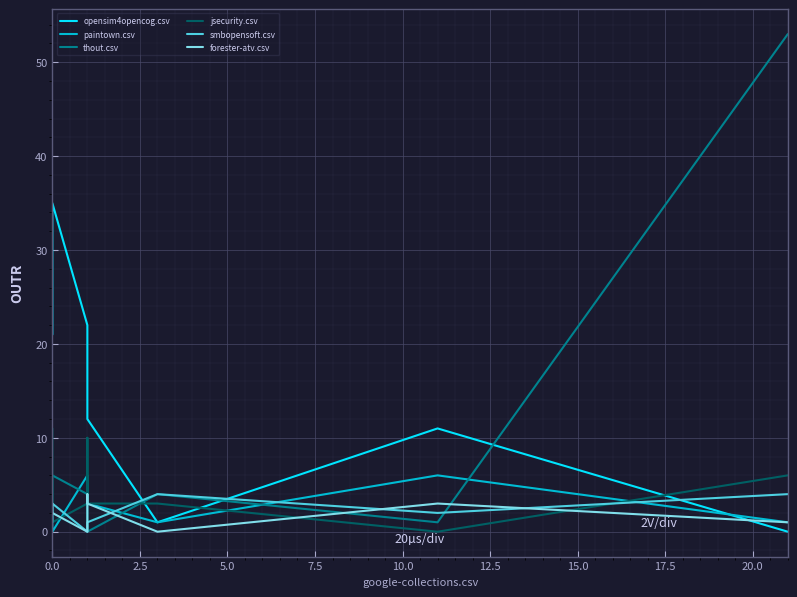

How many times do opensim4opencog.csv and thout.csv cross each other?

3